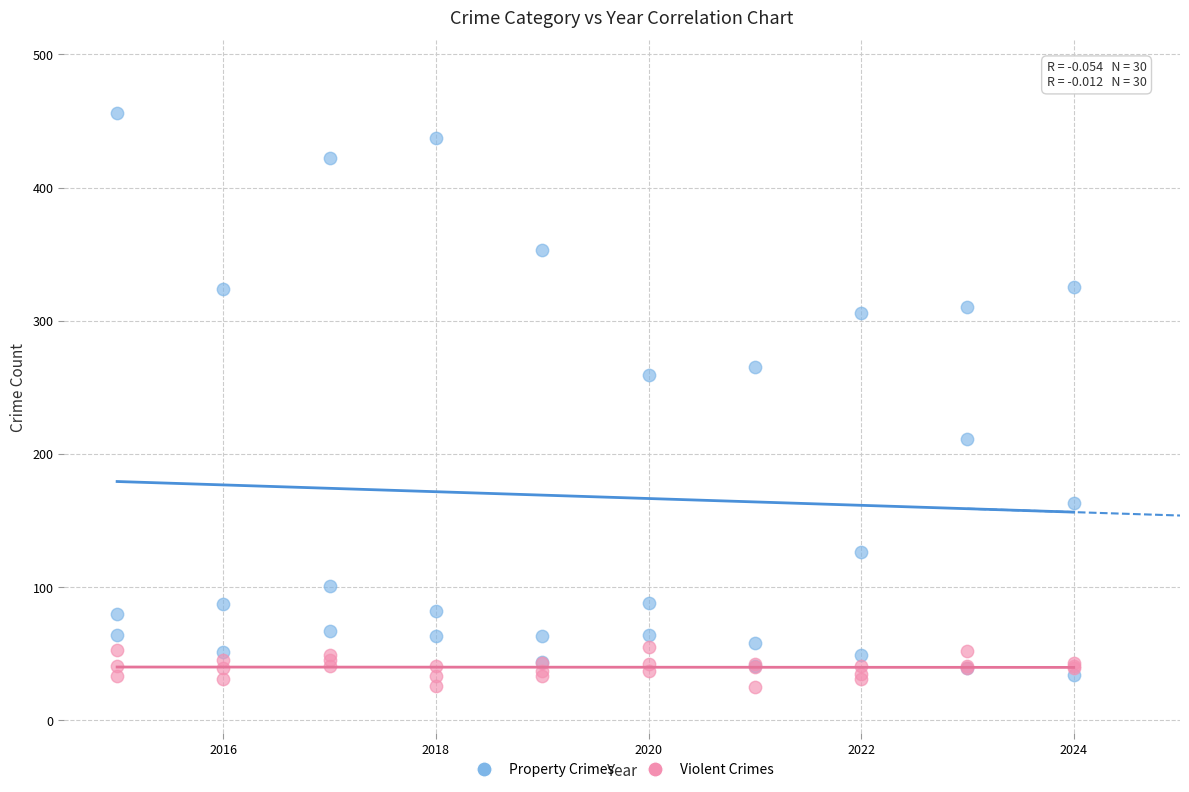

Across all series, what Y value is closest to 240?

259